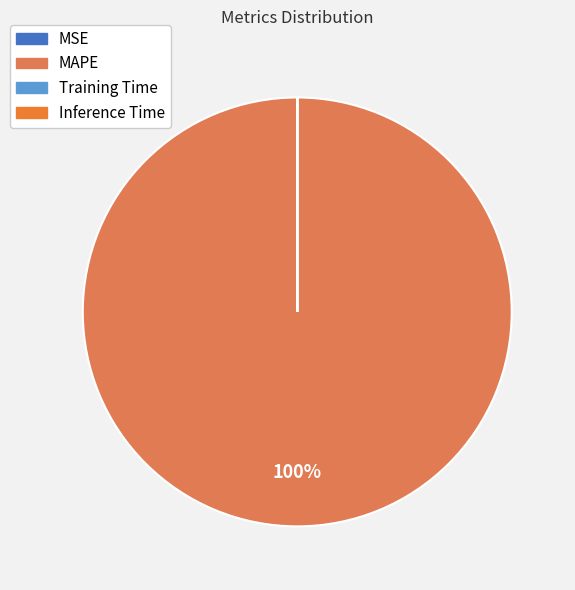

To the nearest percent, what is the difference between the largest and smallest slice percentages?

100%